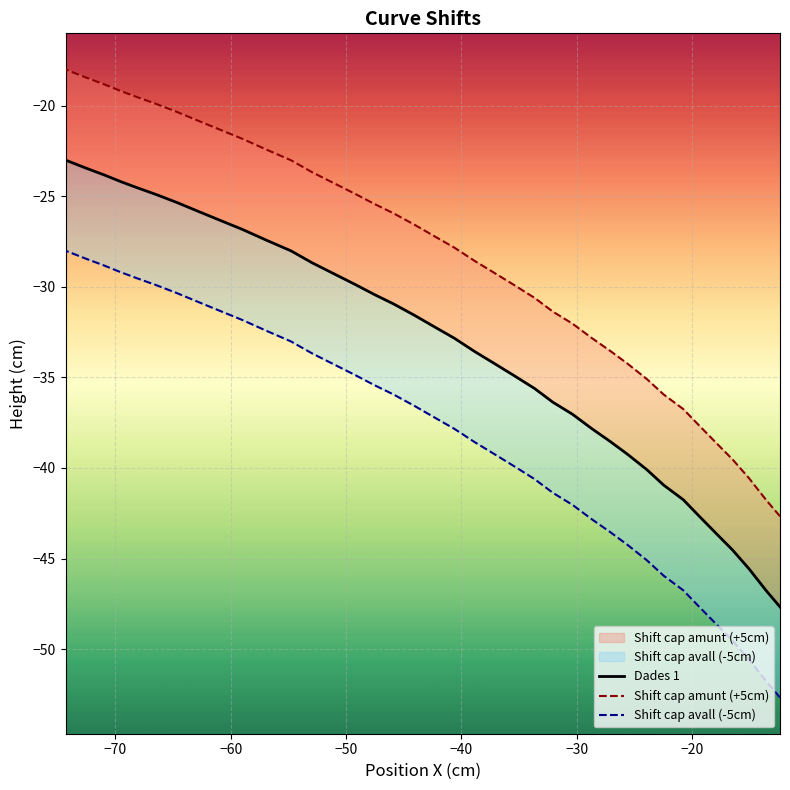

Which series has the largest range (max minus min)?

Dades 1